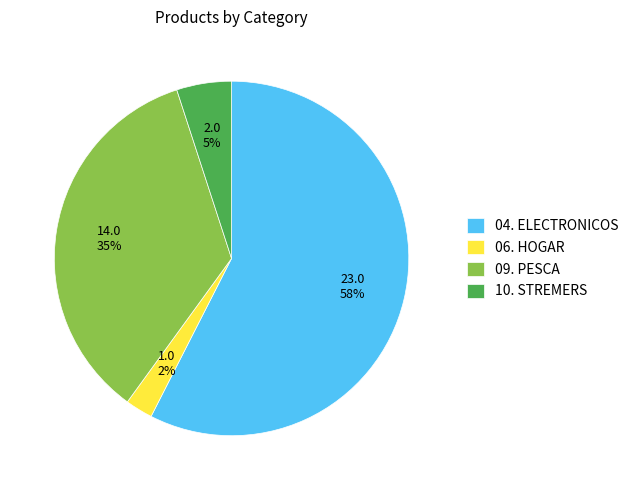

Do 04. ELECTRONICOS and 09. PESCA together represent more than half of the pie?

Yes